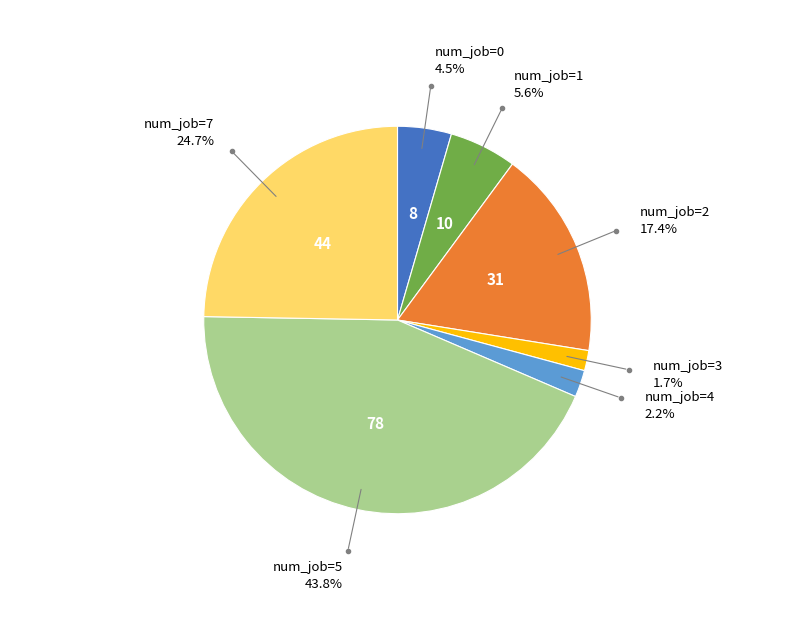

Is there a majority slice in this chart?

No